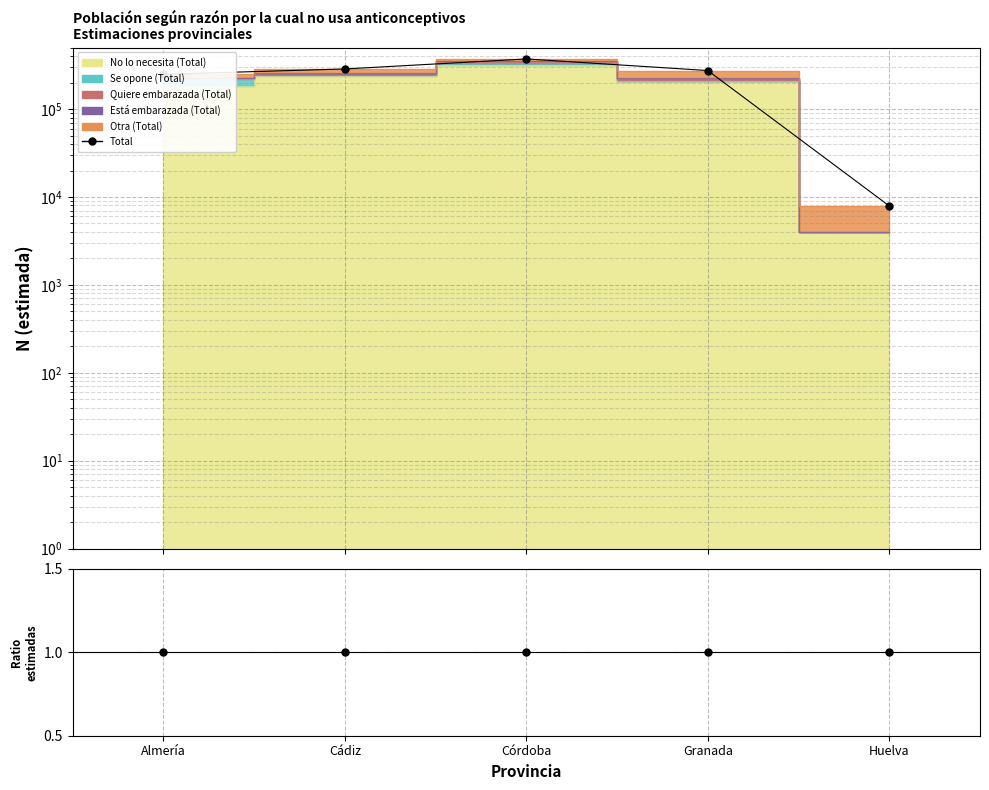

What is the label of the 1st point from the right?

Huelva